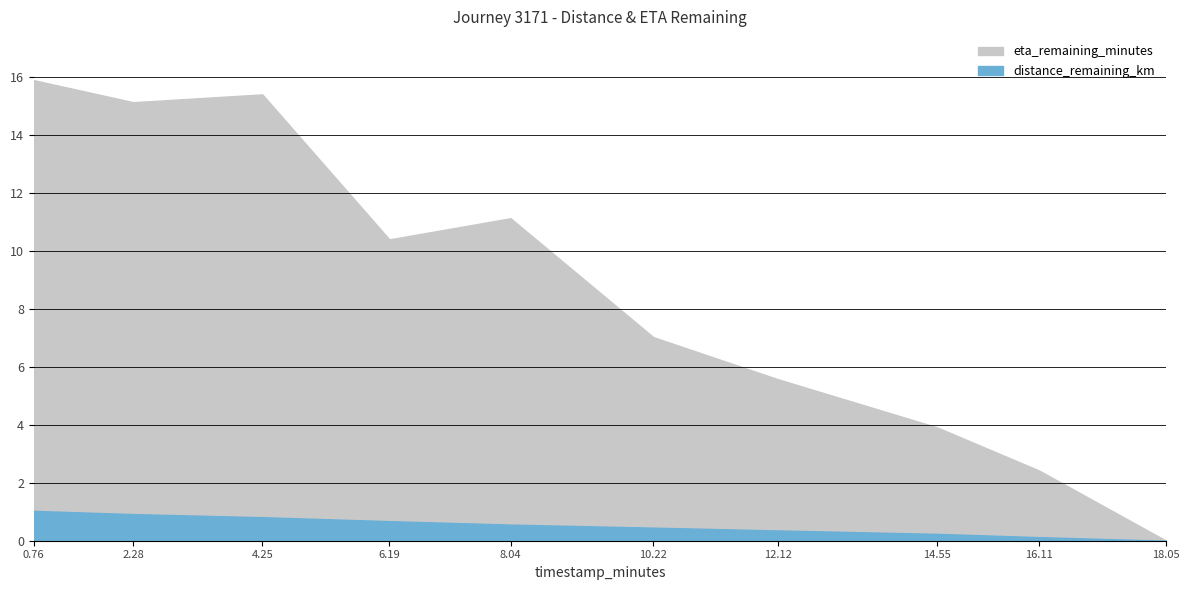

What is the difference between the maximum and minimum values in the eta_remaining_minutes series?

15.9